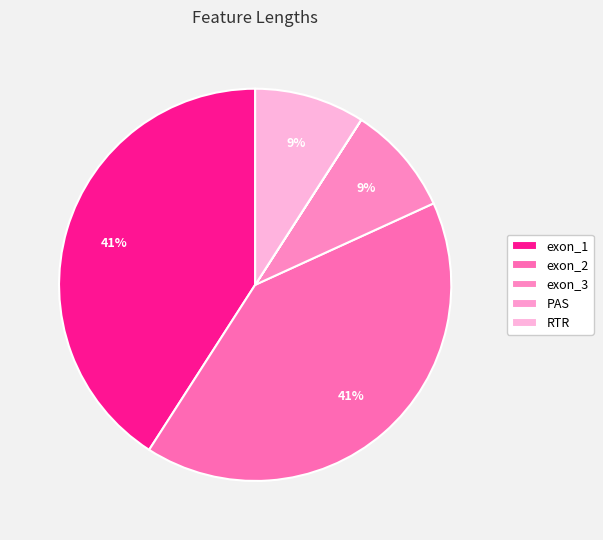

Which category has the smallest portion of the pie?

PAS